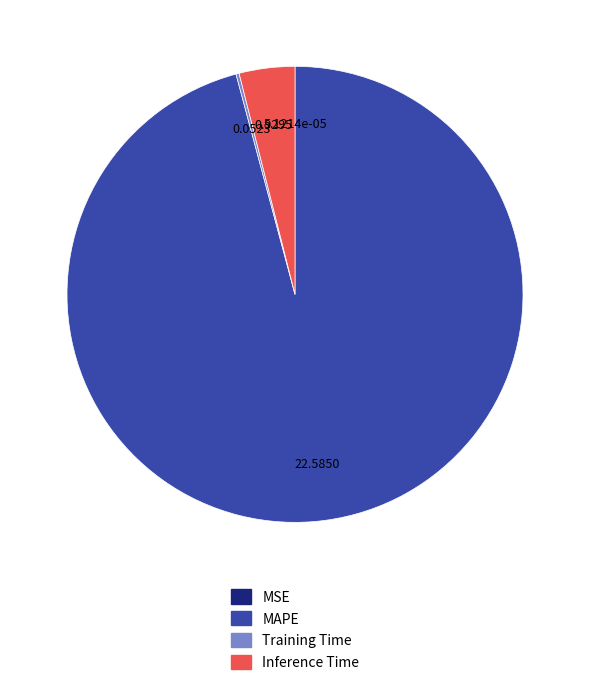

Which category accounts for the majority?

MAPE